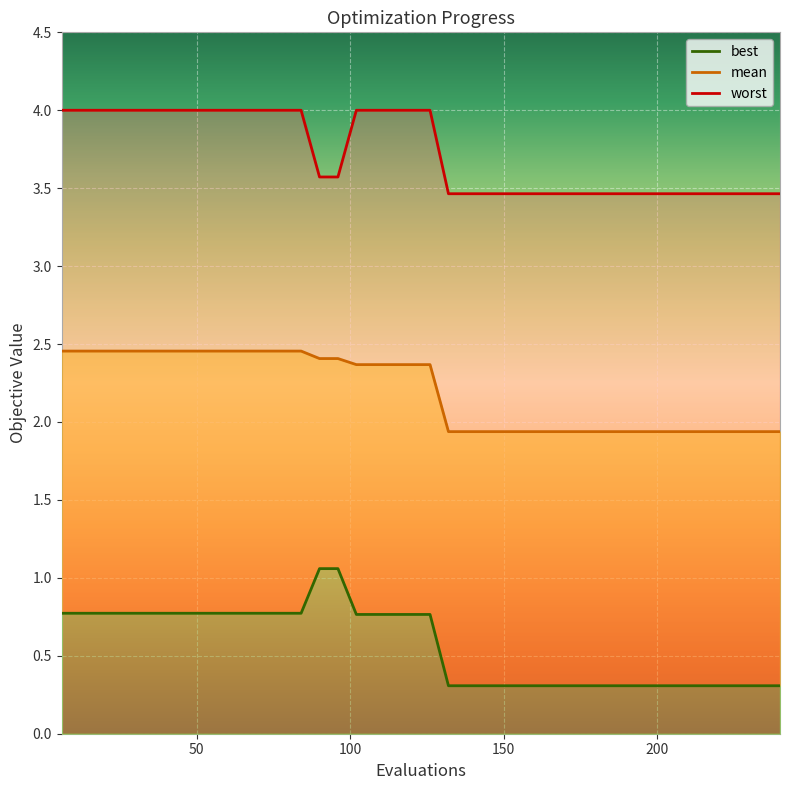

List the series in order of their peak value, highest first.

worst, mean, best